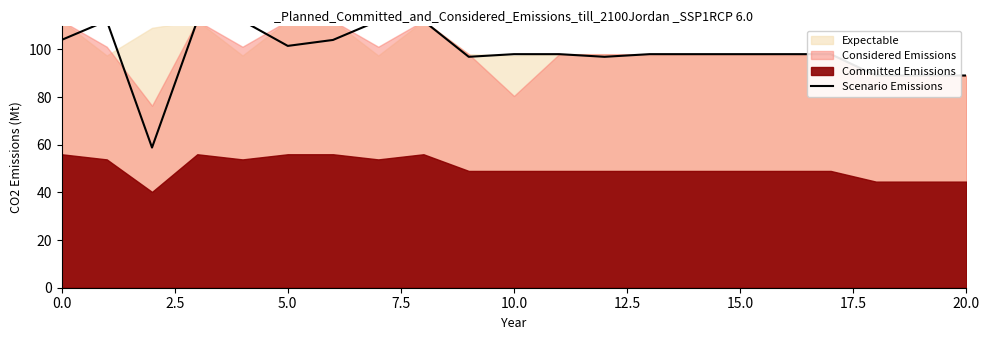

Which has a higher value, 17.5 or 11?

17.5